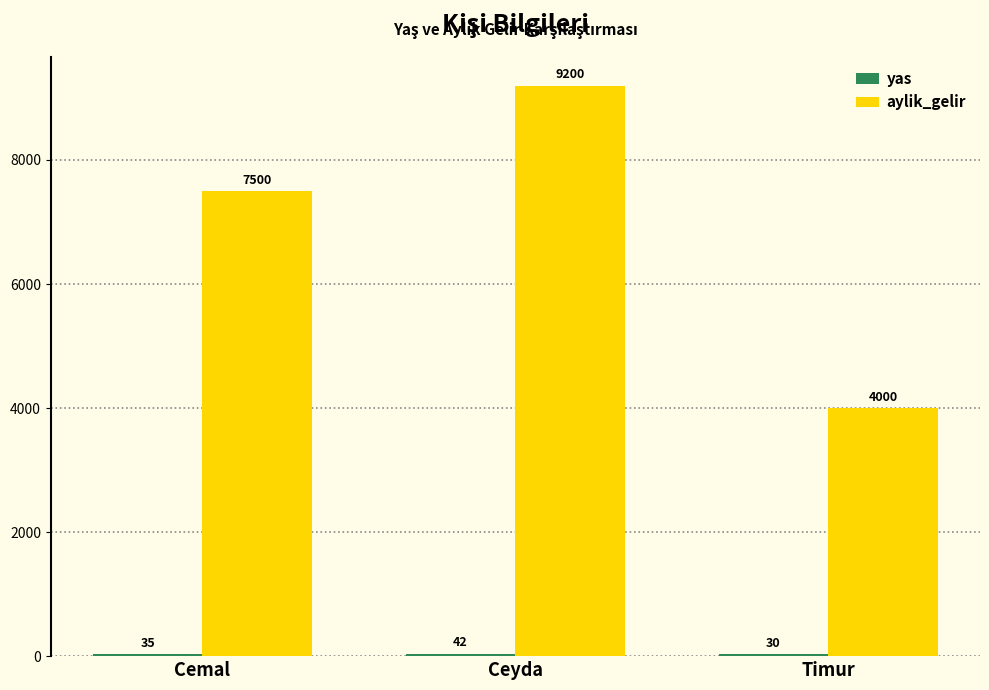

What is the approximate value of aylik_gelir at Cemal?

7500